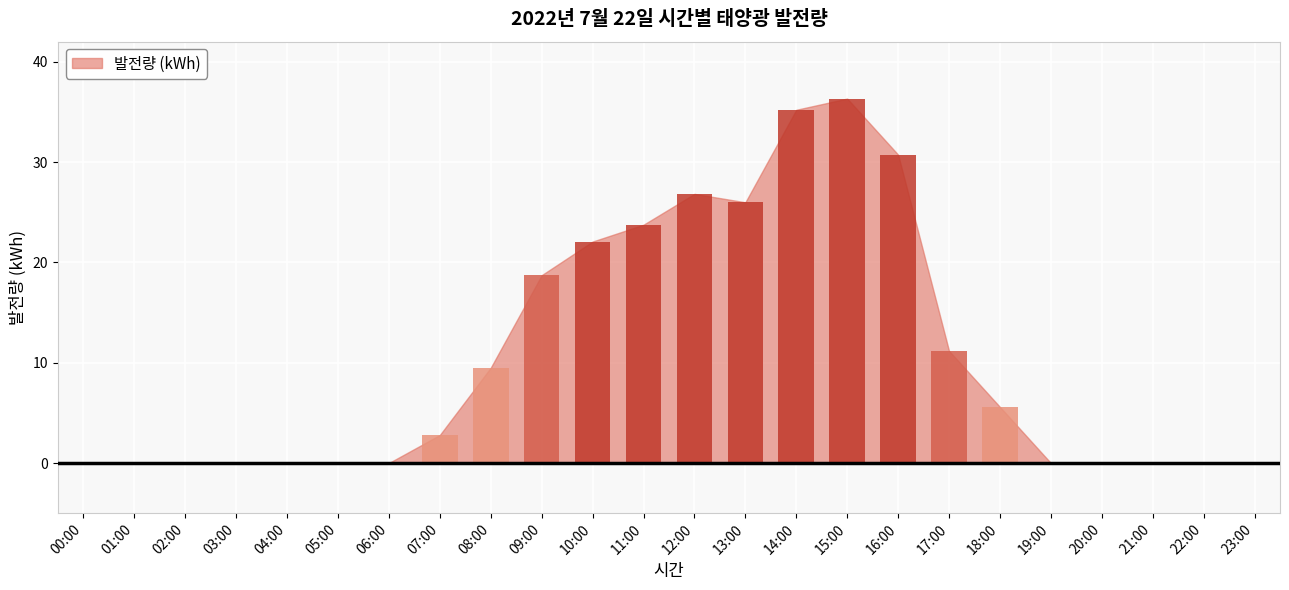

Reading right to left, list all the values displayed in this chart.

0.0	0.0	0.0	0.0	0.0	5.6	11.2	30.7	36.3	35.2	26.0	26.8	23.8	22.1	18.7	9.5	2.8	0.0	0.0	0.0	0.0	0.0	0.0	0.0